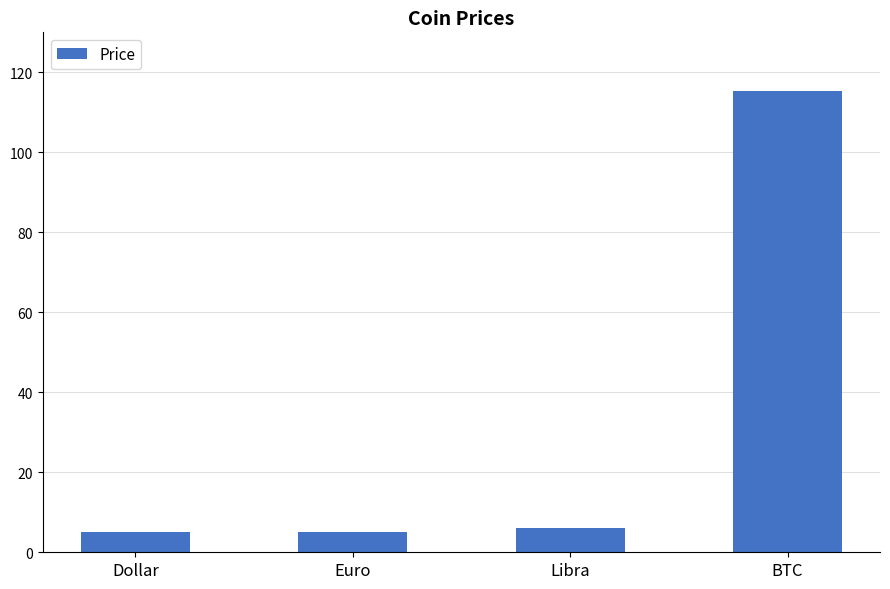

The value at BTC is 115.3. True or false?

True